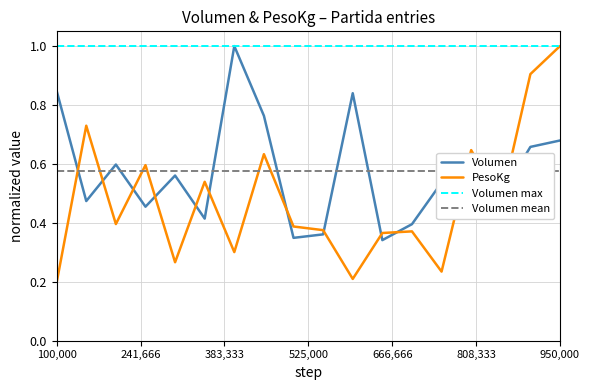

What is the maximum value for PesoKg?

1.0